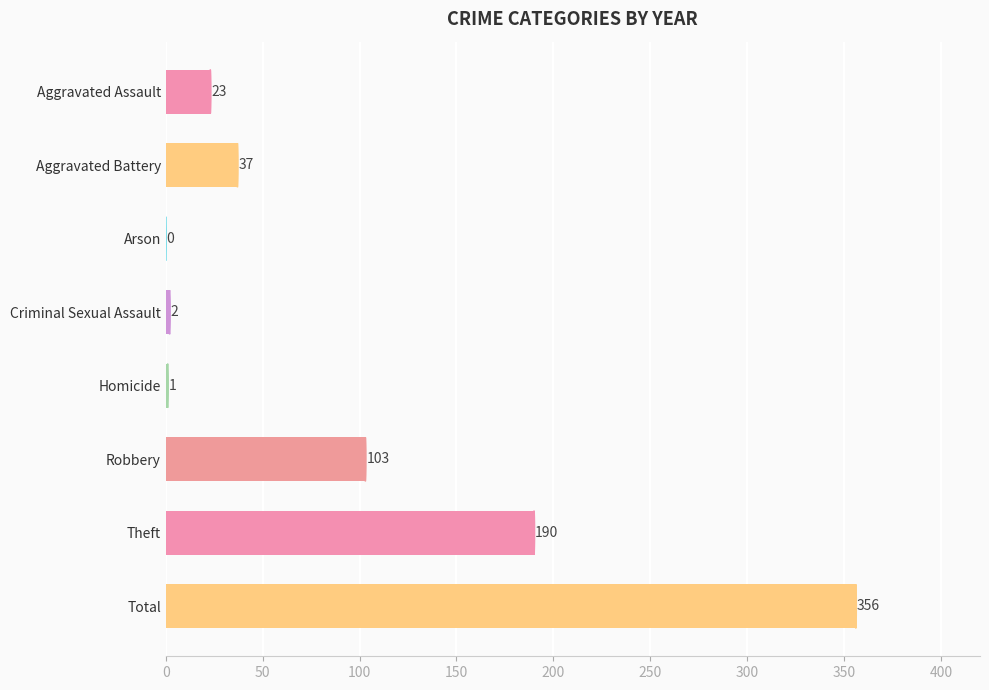

What is the greatest value displayed?

356